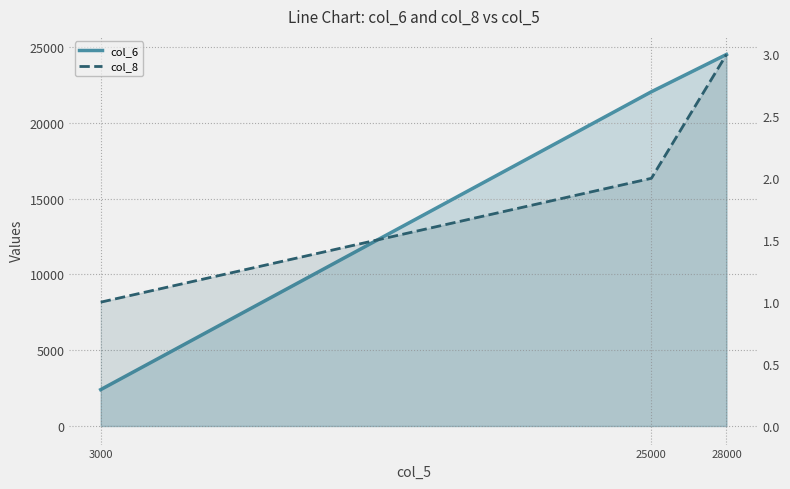

What is the difference between the second highest and minimum values in the col_8 series?

1